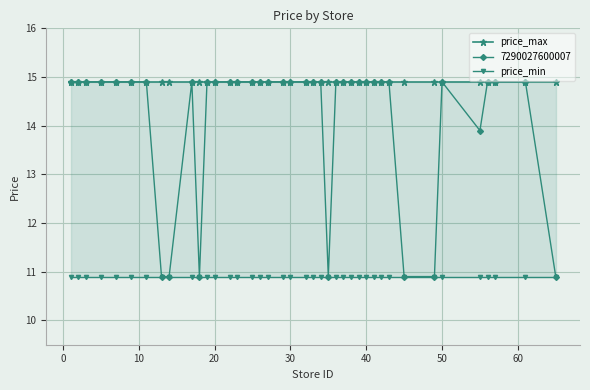

True or false: price_min and price_max intersect in this chart.

False